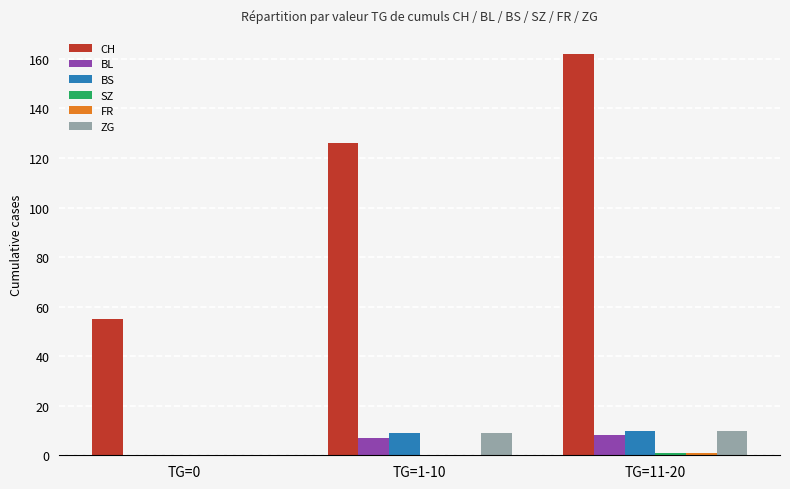

Where is CH nearest to the value 108?

TG=1-10